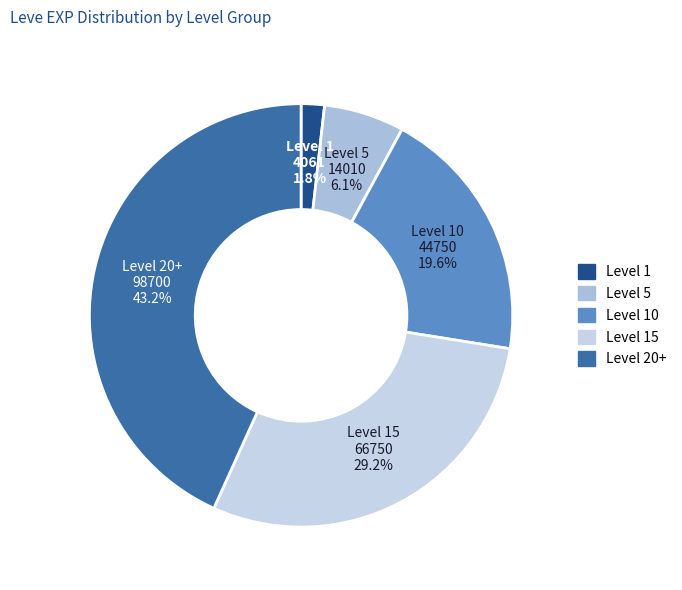

How much of the chart is everything except Level 15?

70.8%